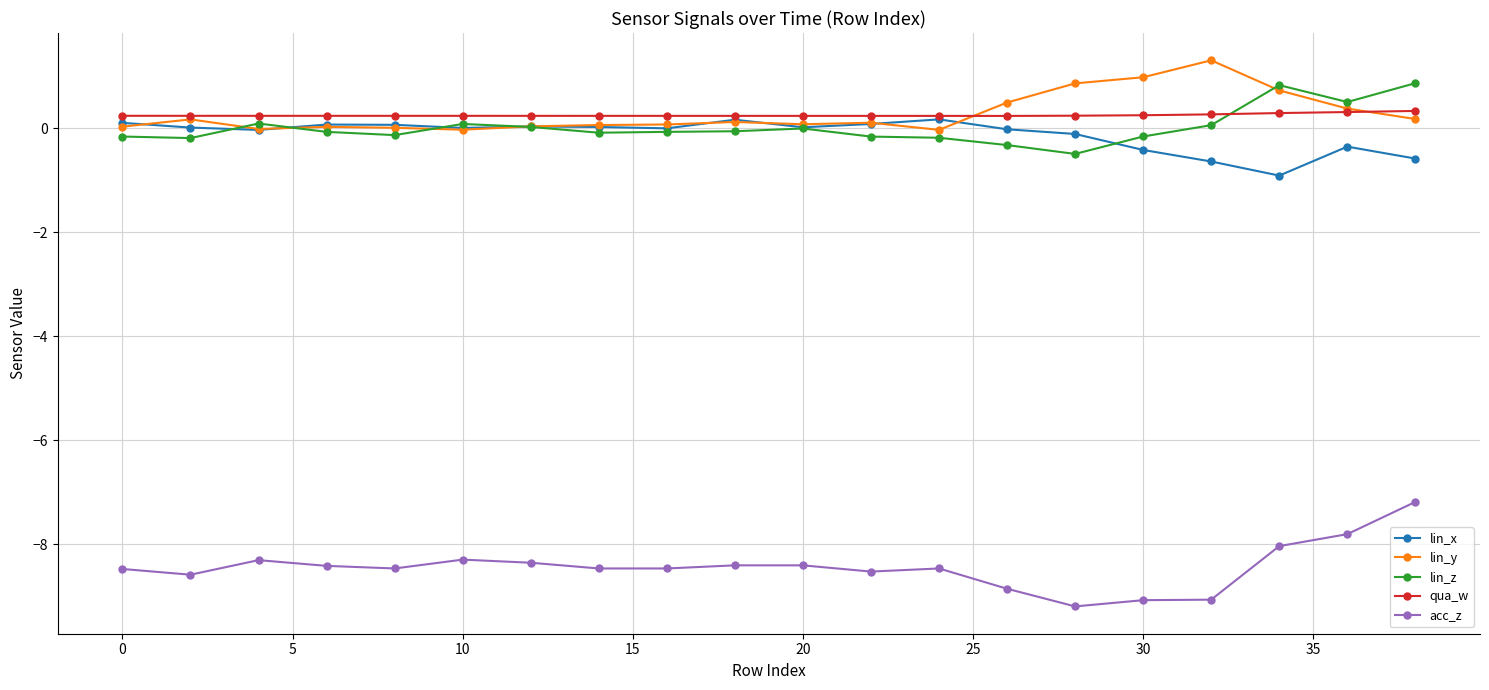

At how many categories does at least one series exceed -4?

20